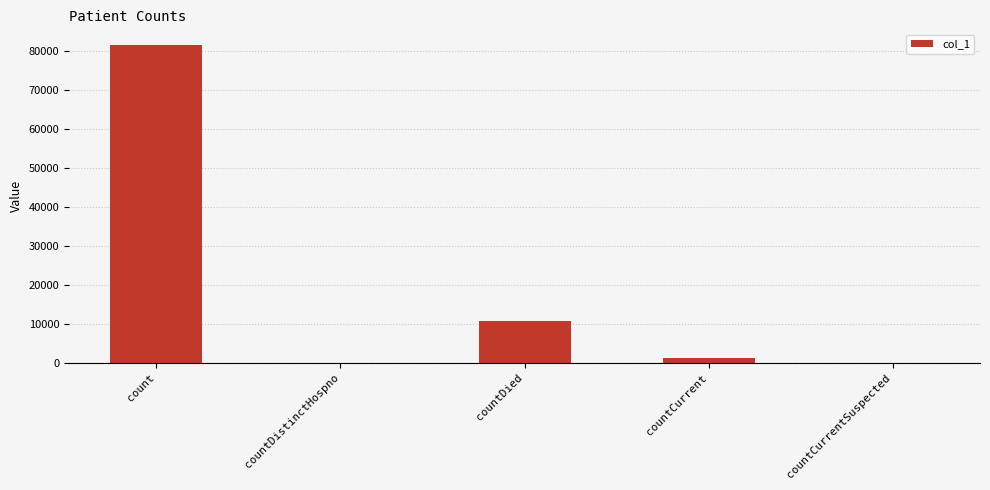

What is the sum of all values?

93472